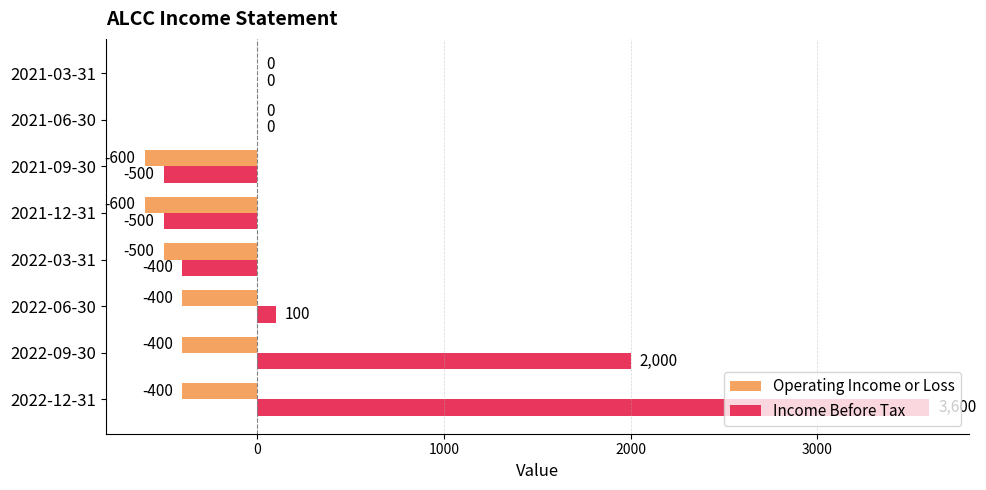

Which series has the largest total across all categories?

Income Before Tax